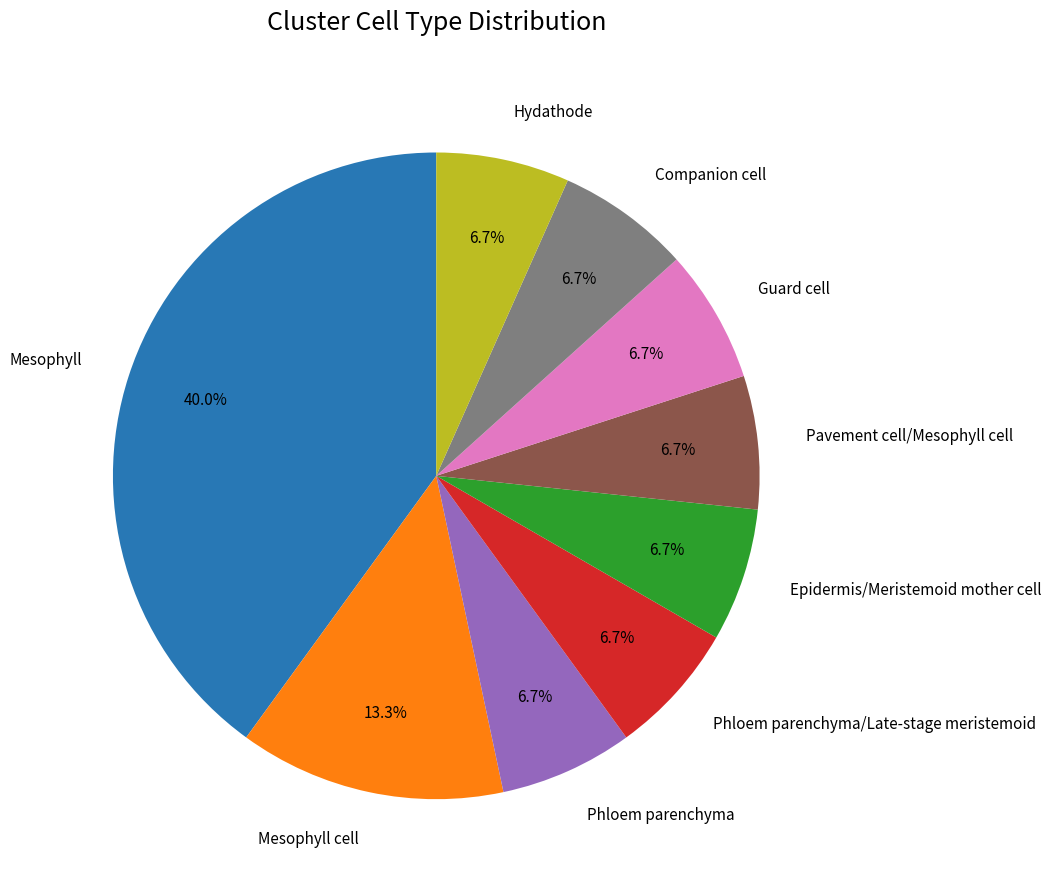

To the nearest percent, what is the average slice percentage?

11%